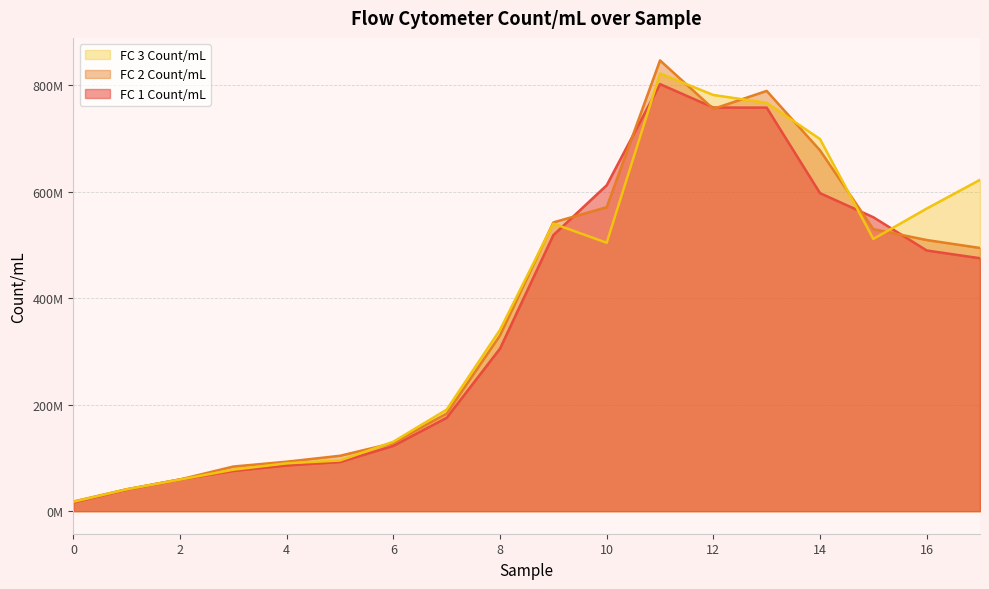

True or false: FC3 Count/mL has a value of 41130771.4 at 1.

True